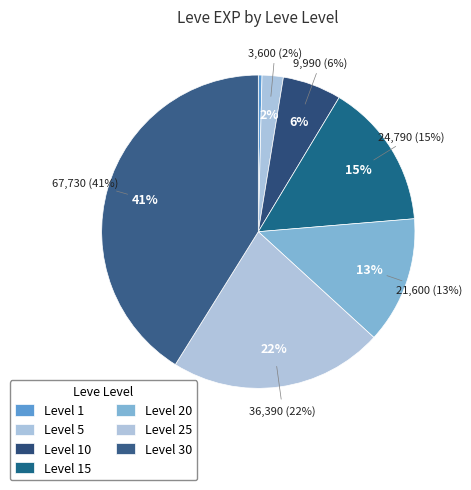

Is it true that 15 is 2% of the pie?

False